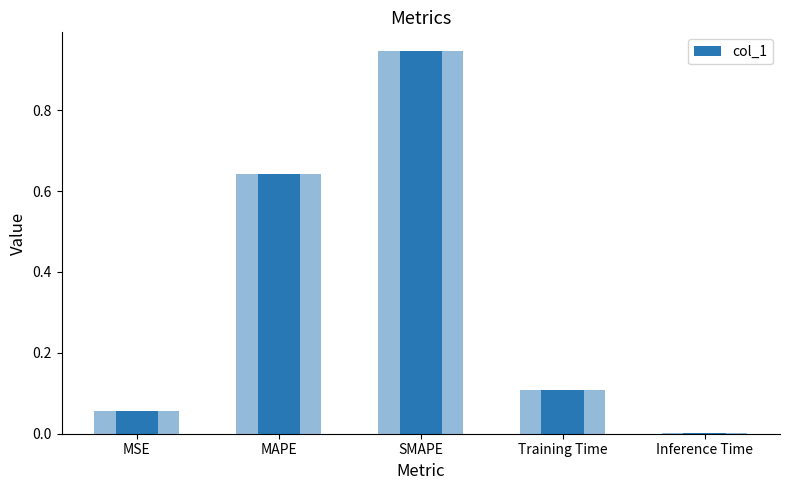

The value at MAPE is 0.4. True or false?

False